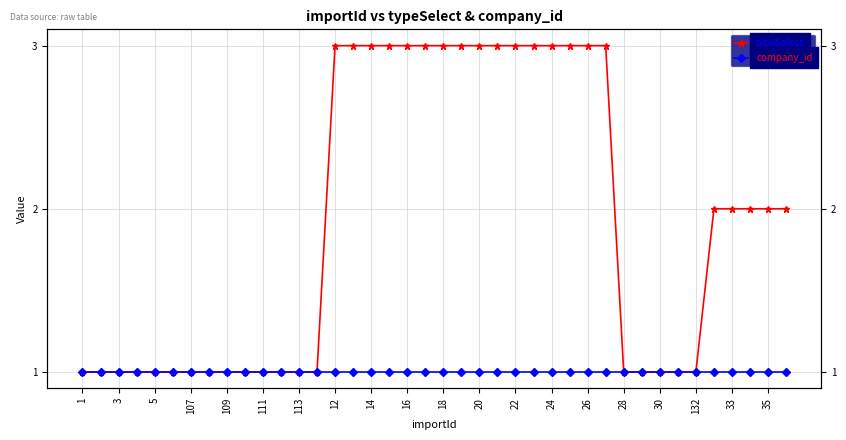

How many categories are shown in the chart?

40